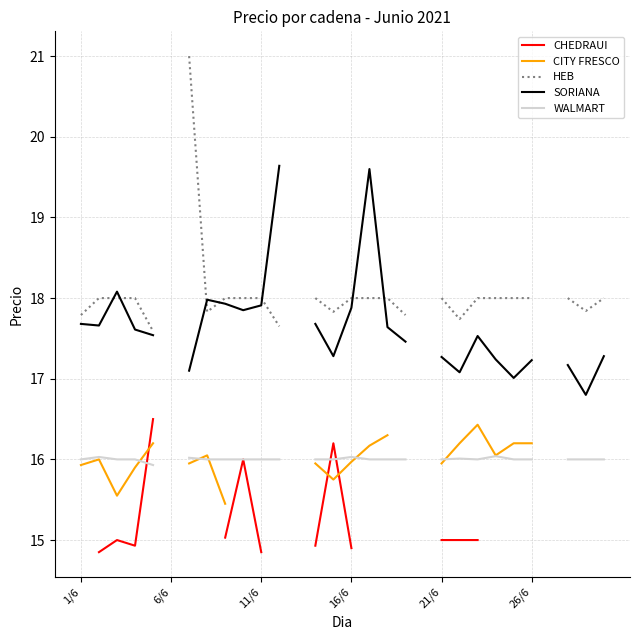

What is the label of the 13th point from the left?

12